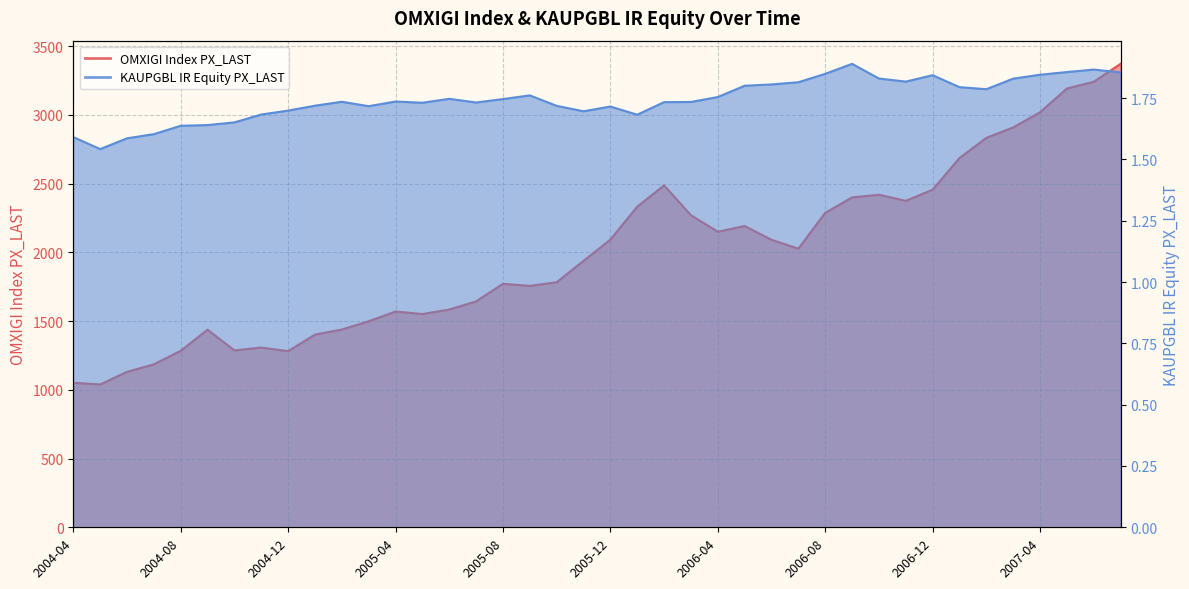

Rank the series by their average value, from lowest to highest.

KAUPGBL IR Equity PX_LAST, OMXIGI Index PX_LAST